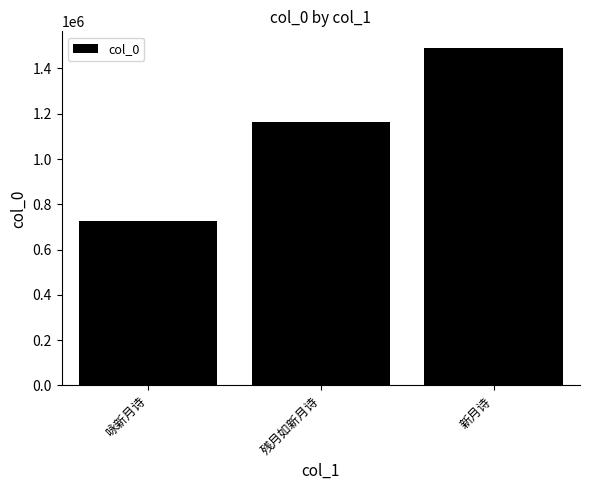

What is the smallest value displayed?

726094